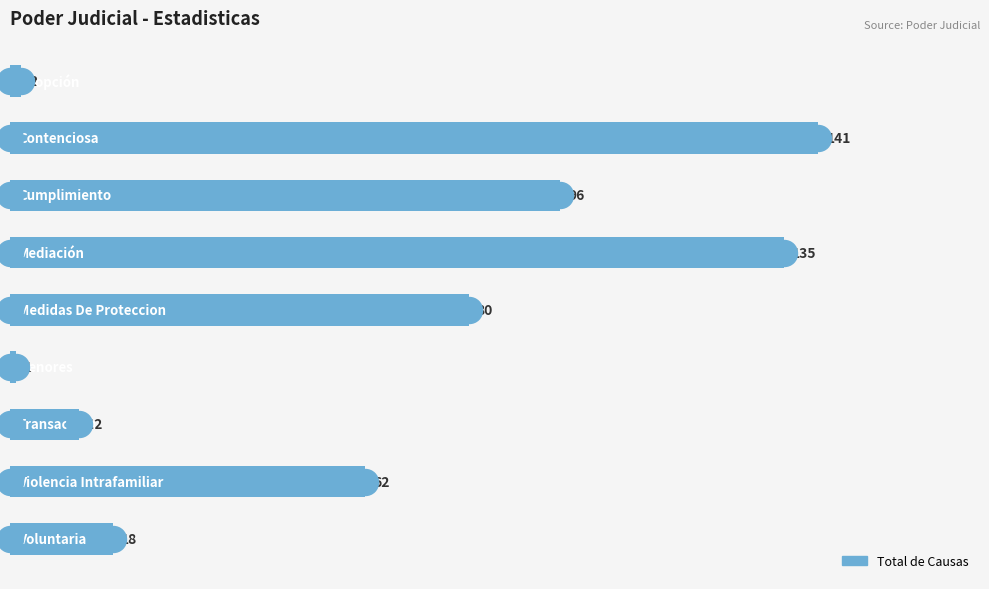

Between 120 and 100, which is larger?

120